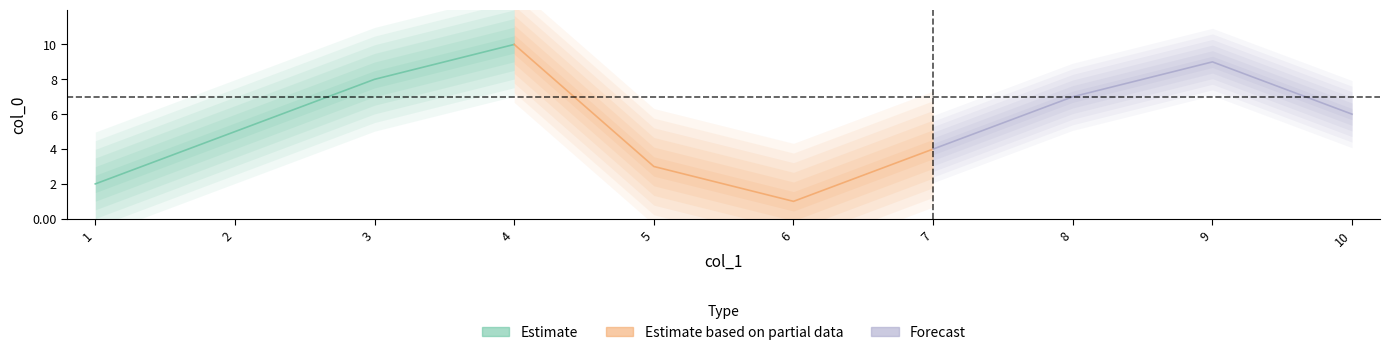

What is the value of the col_0 point at the 5th from the left?

3